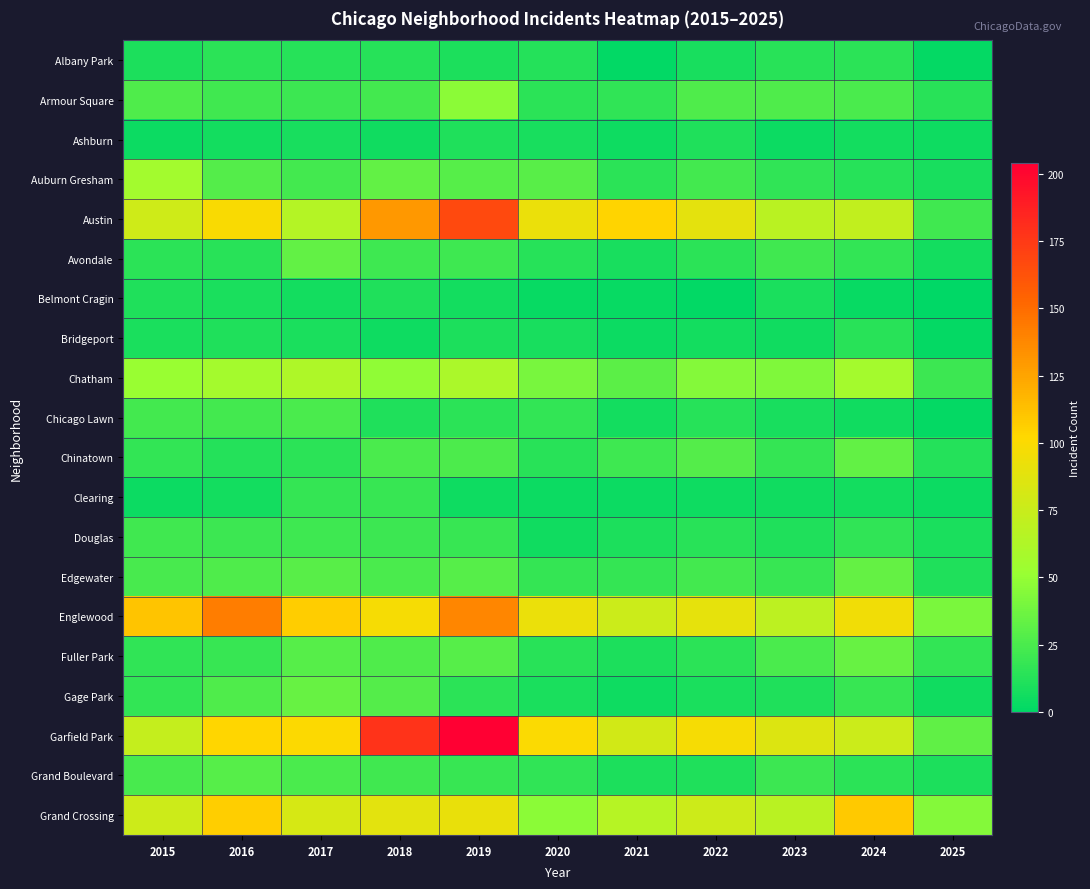

At 2019, list the series in order from largest to smallest.

Garfield Park, Austin, Englewood, Grand Crossing, Chatham, Armour Square, Auburn Gresham, Edgewater, Fuller Park, Chinatown, Avondale, Douglas, Grand Boulevard, Chicago Lawn, Gage Park, Ashburn, Albany Park, Bridgeport, Belmont Cragin, Clearing